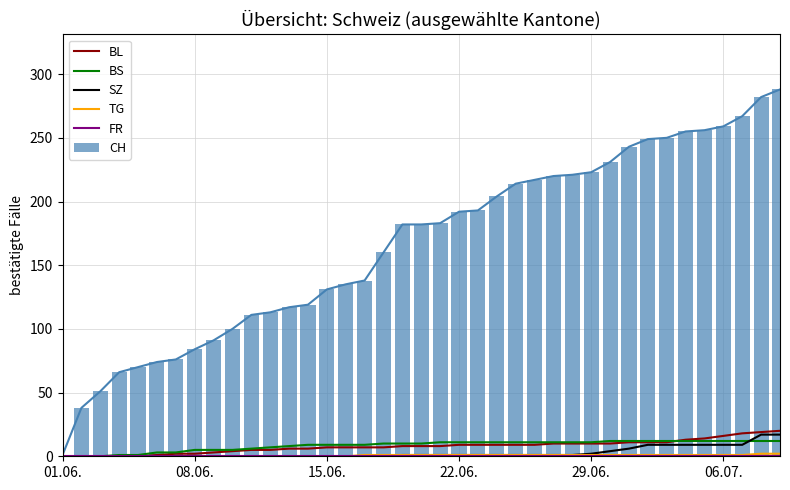

What is the difference between the highest and lowest values at 22.06.?

192